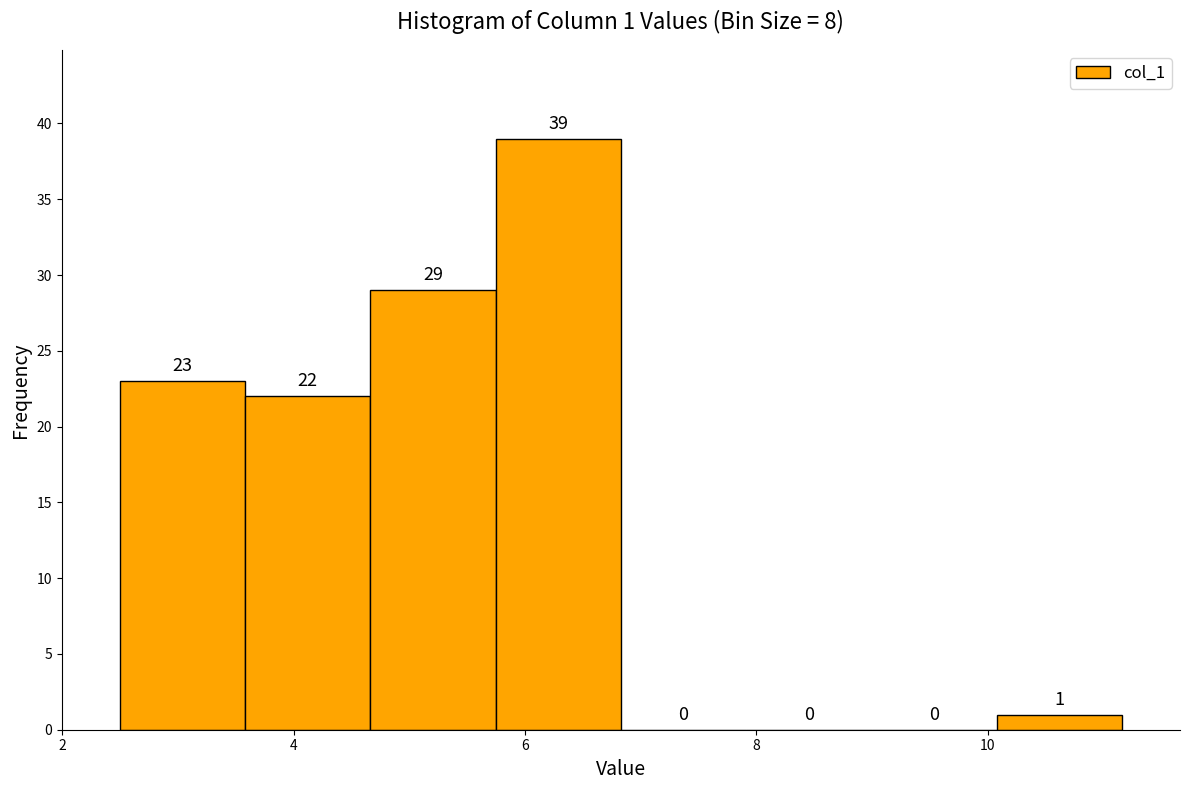

Which range on the x-axis has the tallest bar?

5.8 to 6.8